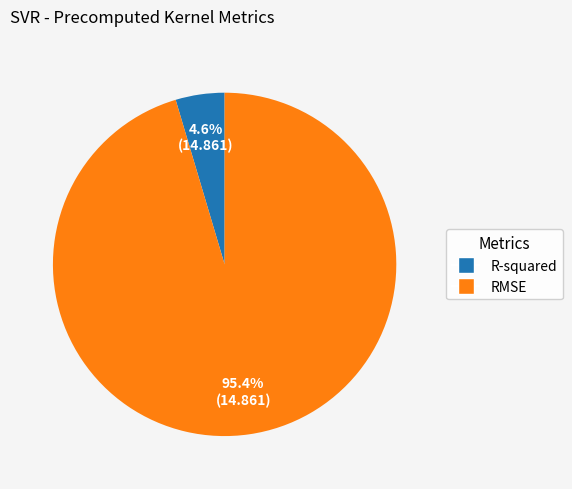

What percentage is the RMSE slice, to the nearest percent?

95%